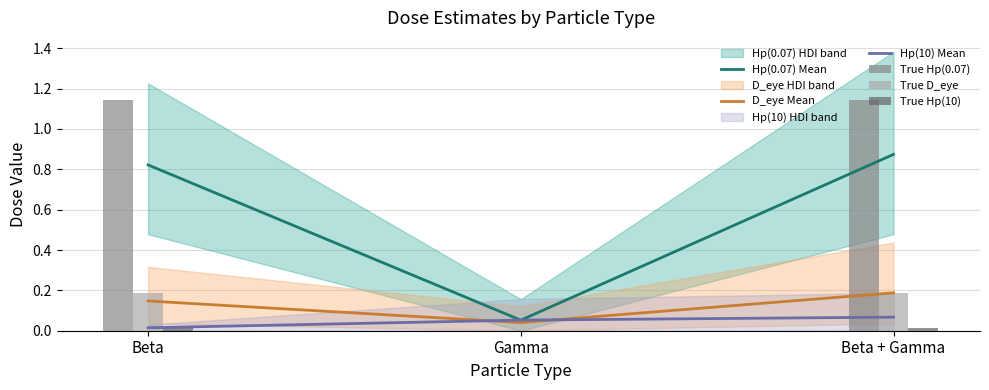

How many groups of bars are there?

3